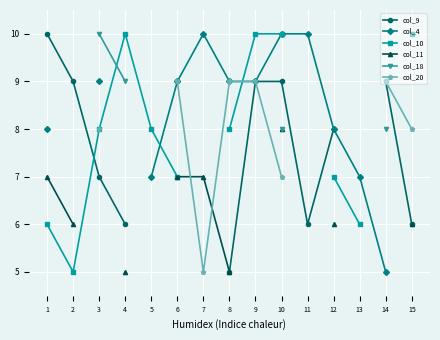

Is the value of col_11 at 5 greater than the value of col_10 at 1?

No